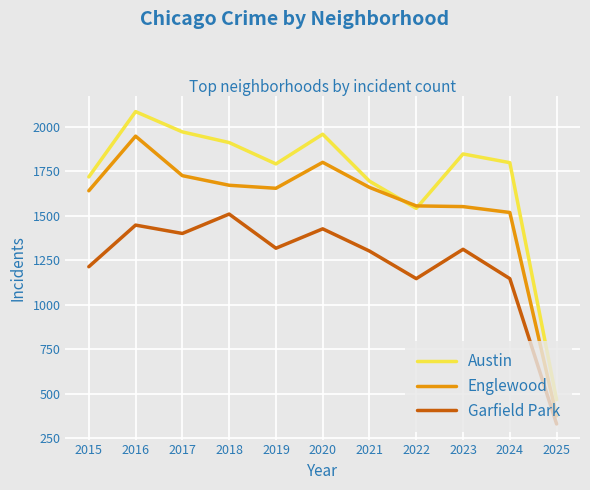

Which series has the largest total across all categories?

Austin